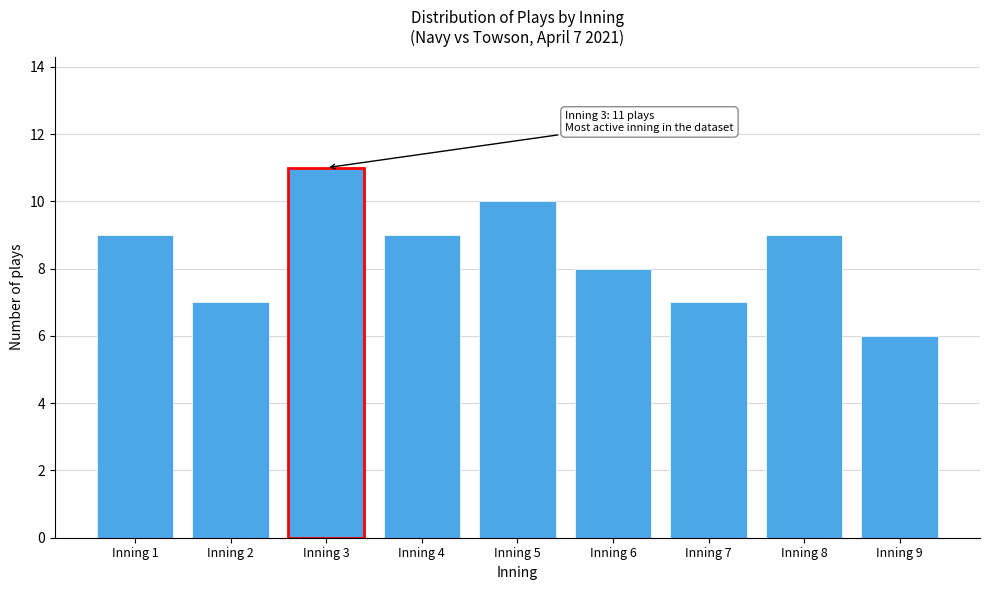

Reading left to right, transcribe all the data shown in this chart.

Inning 1=9	Inning 2=7	Inning 3=11	Inning 4=9	Inning 5=10	Inning 6=8	Inning 7=7	Inning 8=9	Inning 9=6